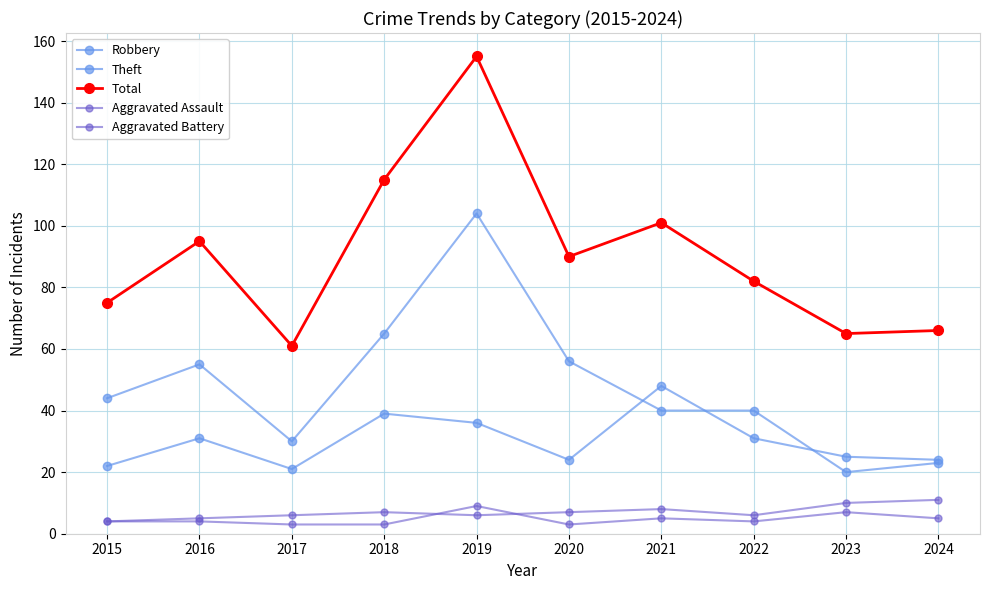

What is the difference between the maximum and minimum values in the Aggravated Battery series?

7